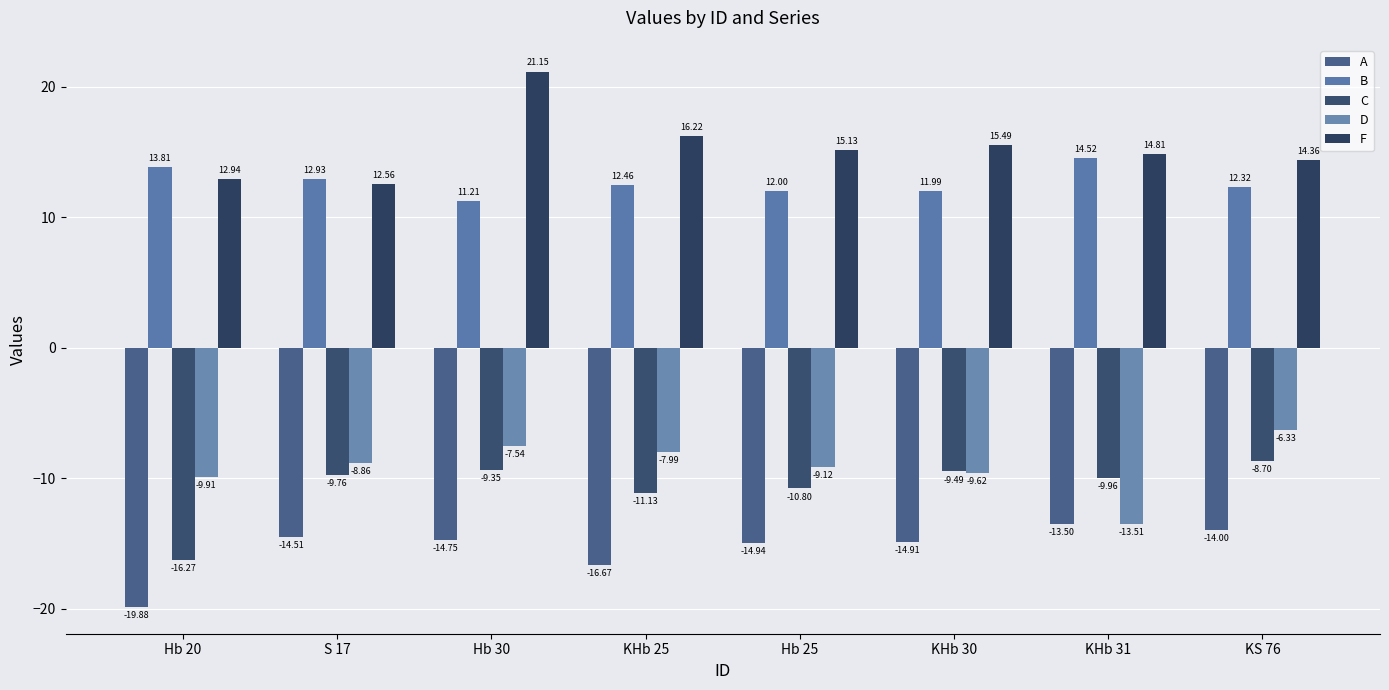

Reading left to right, transcribe all the data shown in this chart.

A: -19.9	-14.5	-14.7	-16.7	-14.9	-14.9	-13.5	-14.0
B: 13.8	12.9	11.2	12.5	12.0	12.0	14.5	12.3
C: -16.3	-9.8	-9.3	-11.1	-10.8	-9.5	-10.0	-8.7
D: -9.9	-8.9	-7.5	-8.0	-9.1	-9.6	-13.5	-6.3
F: 12.9	12.6	21.1	16.2	15.1	15.5	14.8	14.4